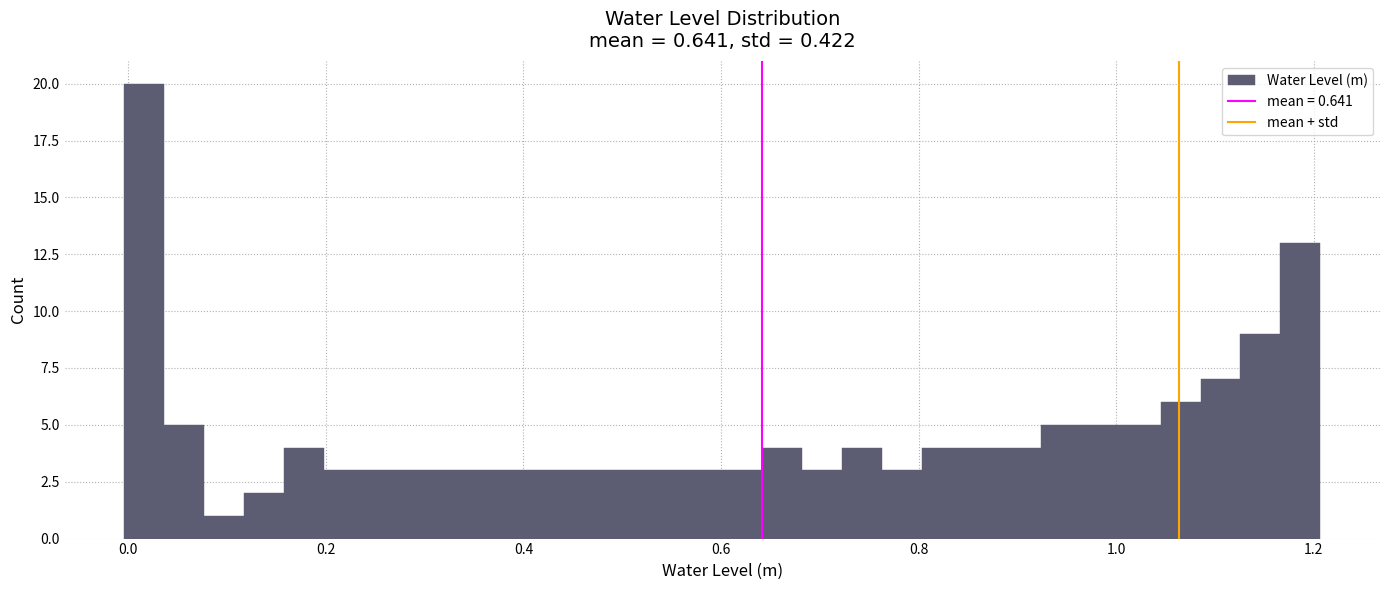

Read against the x-axis, roughly where is the centre of the tallest bar?

0.02